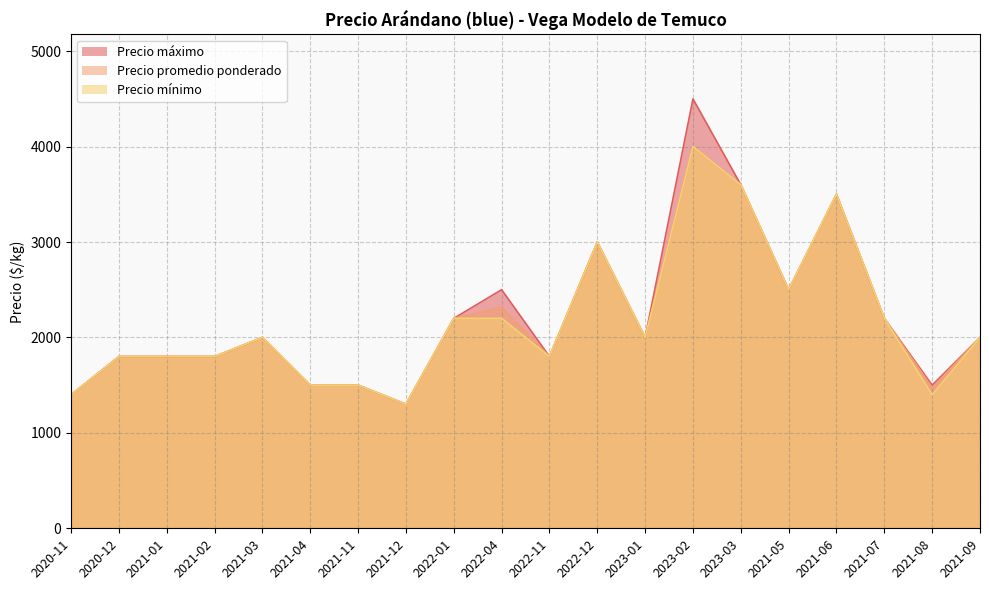

List the labels in order of Precio máximo value, largest first.

2023-02, 2023-03, 2021-06, 2022-12, 2022-04, 2021-05, 2022-01, 2021-07, 2021-03, 2023-01, 2021-09, 2020-12, 2021-01, 2021-02, 2022-11, 2021-04, 2021-11, 2021-08, 2020-11, 2021-12